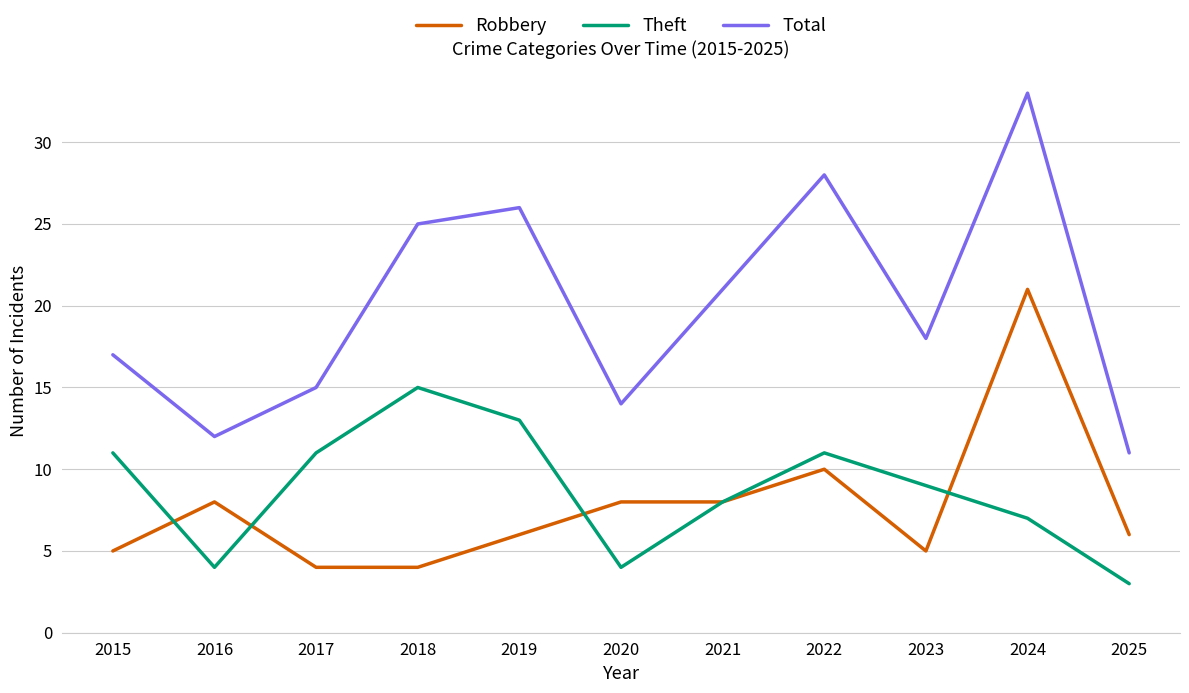

At 2019, list the series in order from smallest to largest.

Robbery, Theft, Total